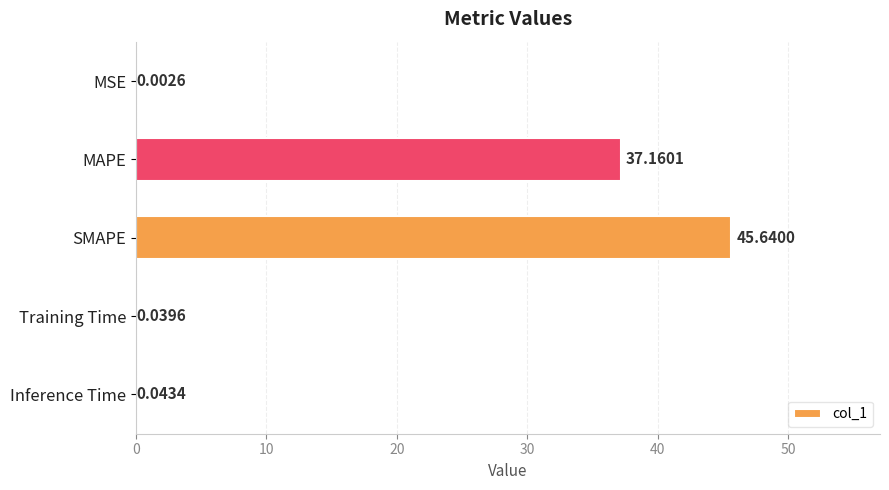

What is the change in value from SMAPE to Training Time?

-45.6